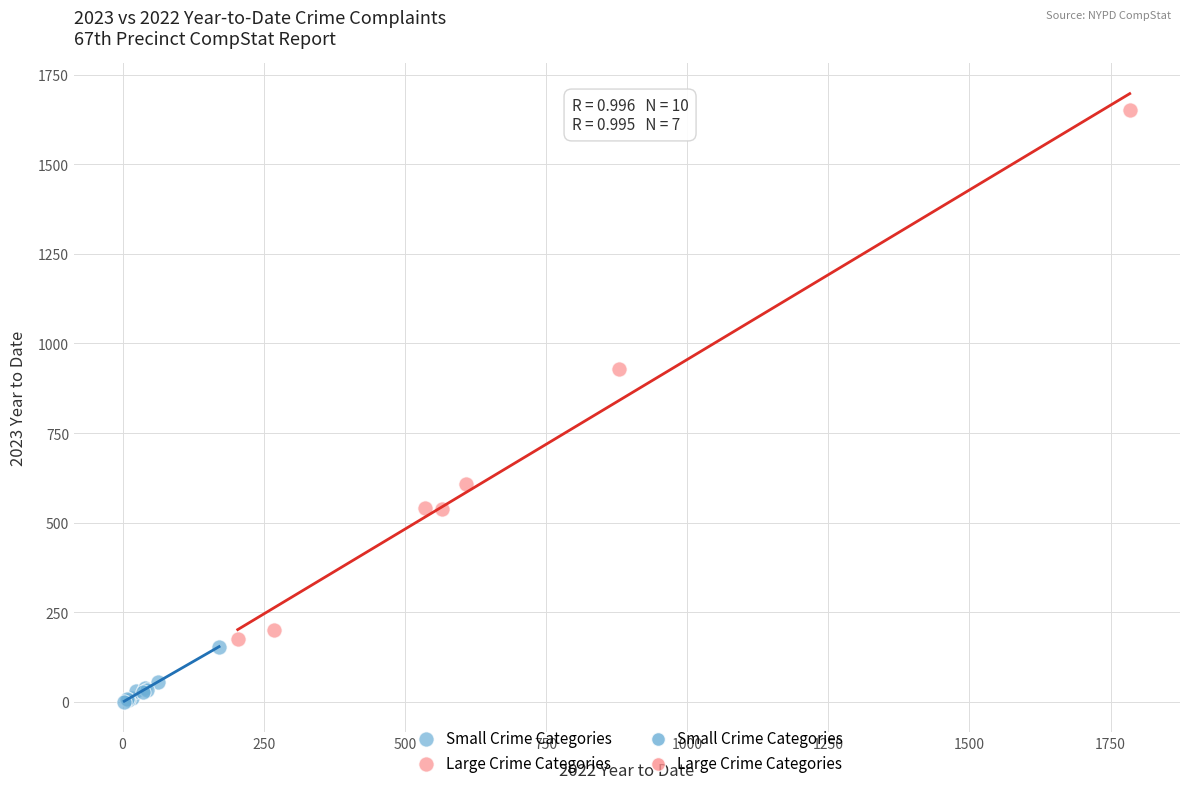

Which series contains the lowest Y value?

Small Crime Categories